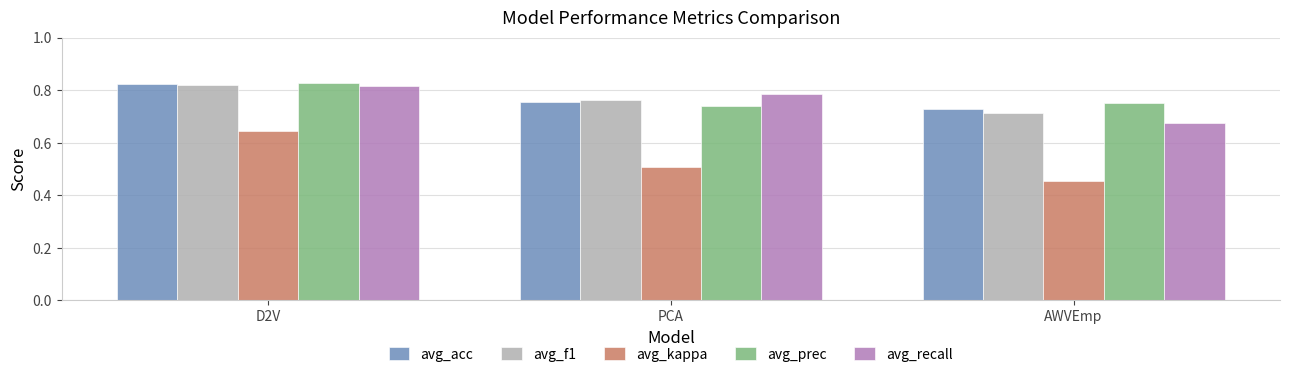

What is the sum of the avg_recall values at PCA and AWVEmp?

1.5